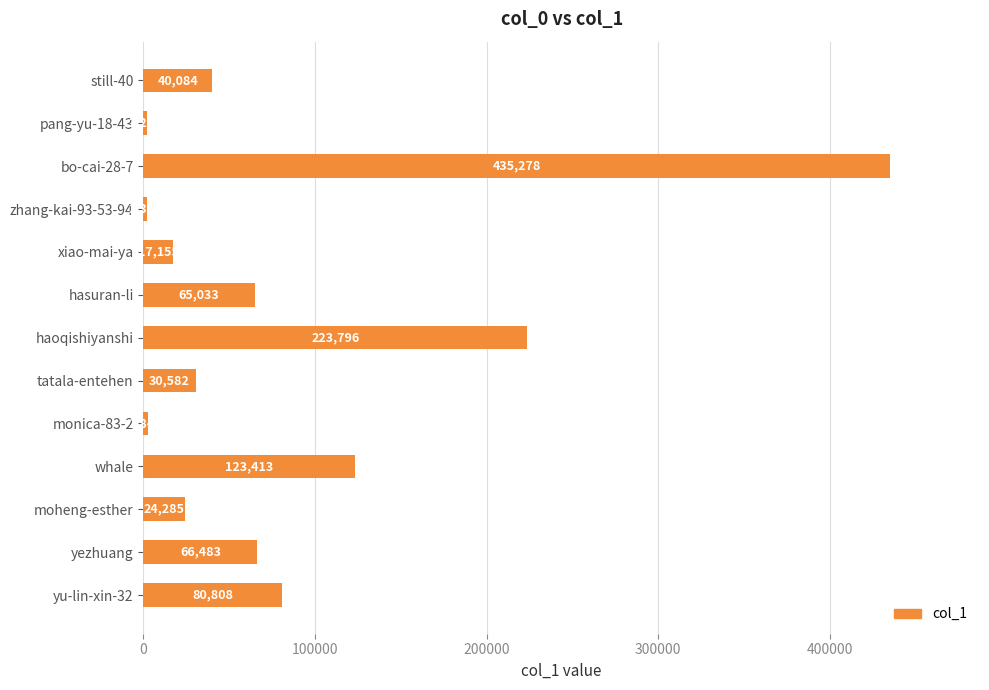

How many categories are shown in the chart?

13